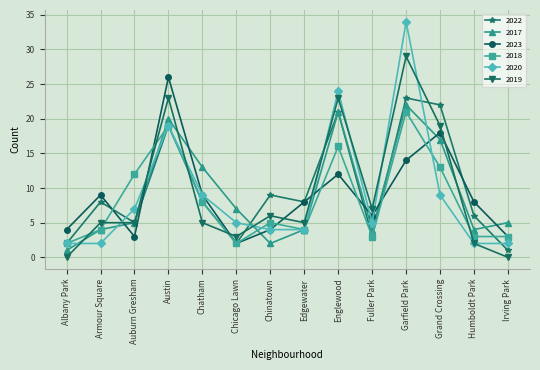

Is the value of 2018 at Irving Park greater than the value of 2023 at Austin?

No